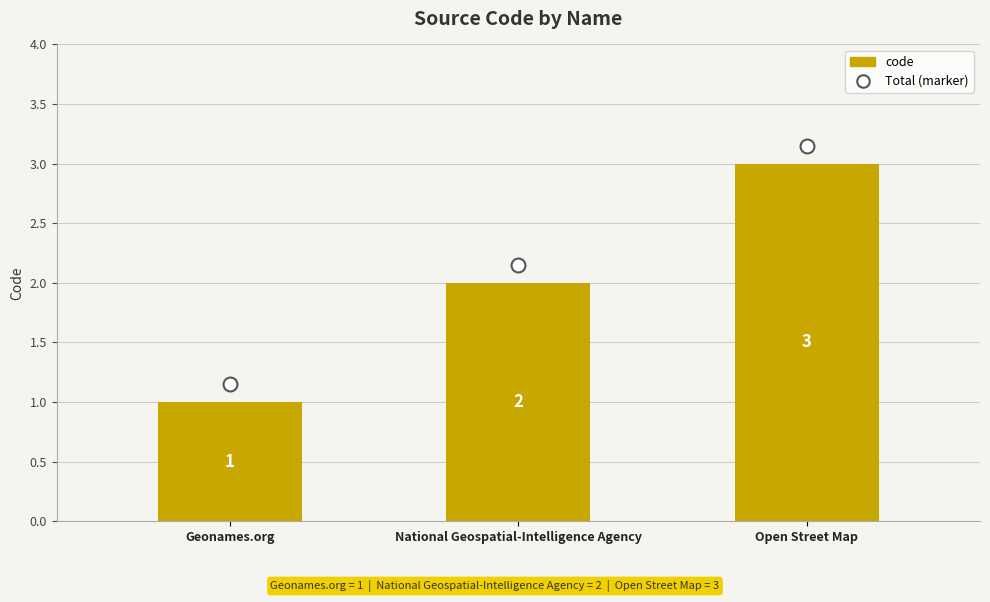

What is the average value?

2